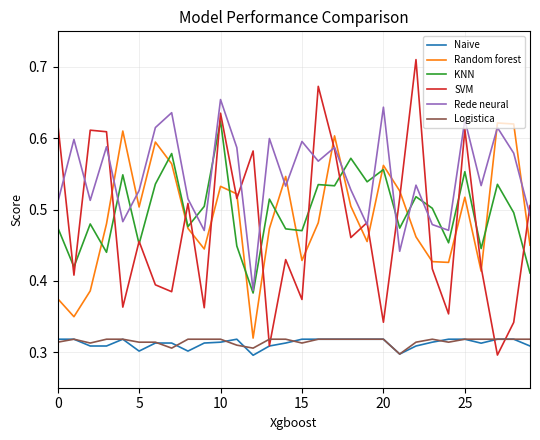

Which series has the largest range (max minus min)?

SVM